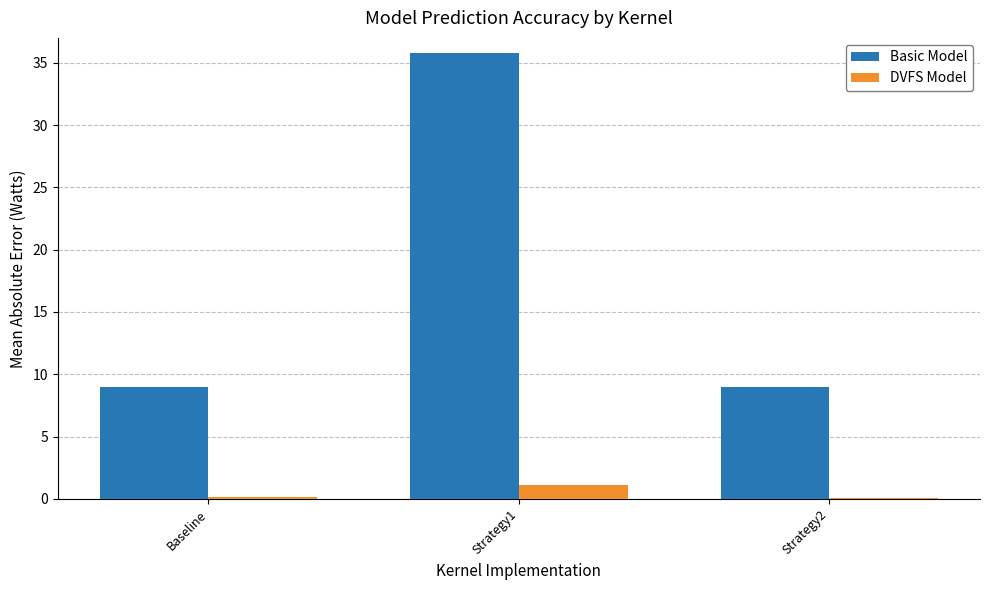

What is the greatest value displayed?

35.8